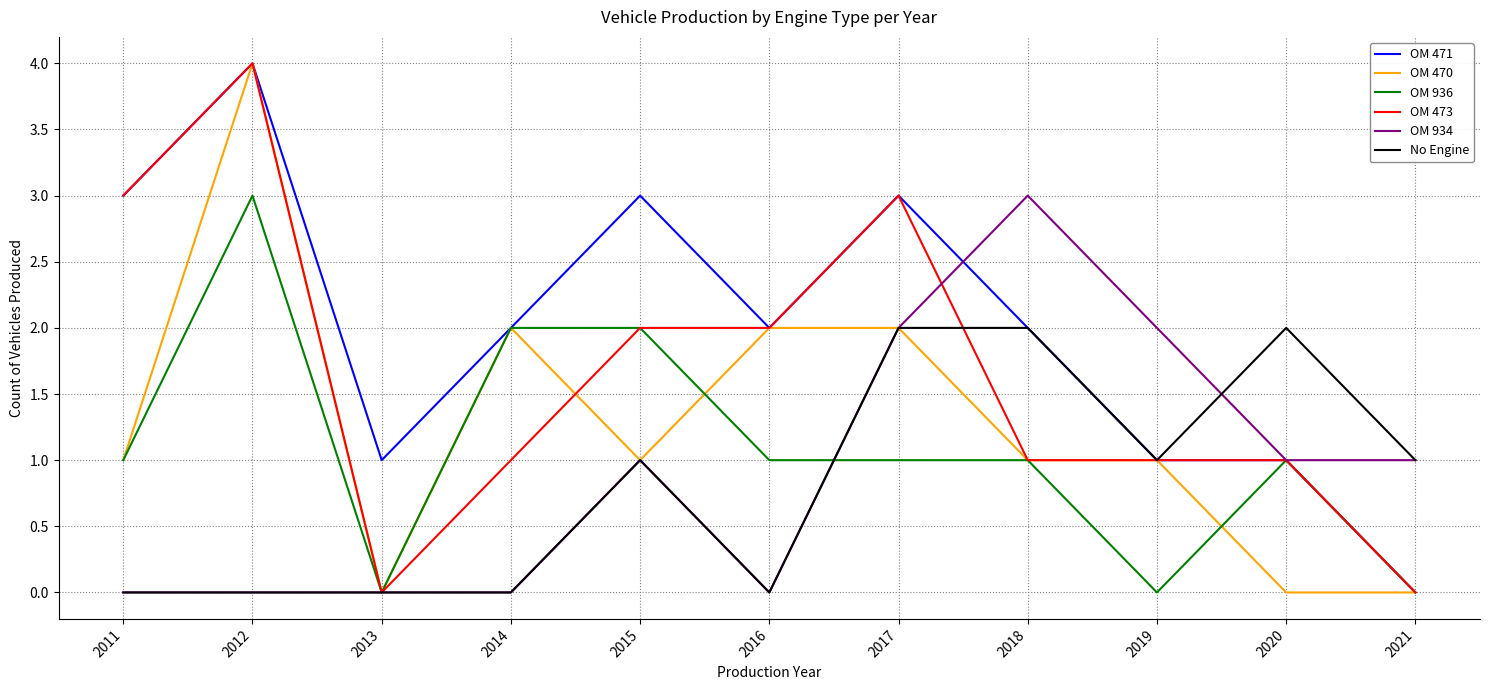

Reading left to right, what are all the values shown in this chart?

OM 471: 2011=3	2012=4	2013=1	2014=2	2015=3	2016=2	2017=3	2018=2	2019=1	2020=1	2021=0
OM 470: 2011=1	2012=4	2013=0	2014=2	2015=1	2016=2	2017=2	2018=1	2019=1	2020=0	2021=0
OM 936: 2011=1	2012=3	2013=0	2014=2	2015=2	2016=1	2017=1	2018=1	2019=0	2020=1	2021=0
OM 473: 2011=3	2012=4	2013=0	2014=1	2015=2	2016=2	2017=3	2018=1	2019=1	2020=1	2021=0
OM 934: 2011=0	2012=0	2013=0	2014=0	2015=1	2016=0	2017=2	2018=3	2019=2	2020=1	2021=1
No Engine: 2011=0	2012=0	2013=0	2014=0	2015=1	2016=0	2017=2	2018=2	2019=1	2020=2	2021=1